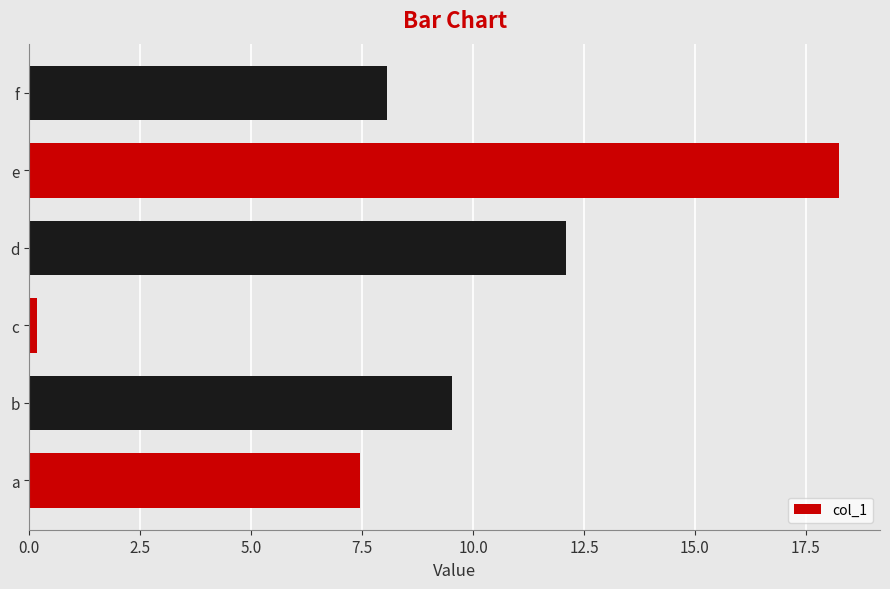

Which has a higher value, f or d?

d